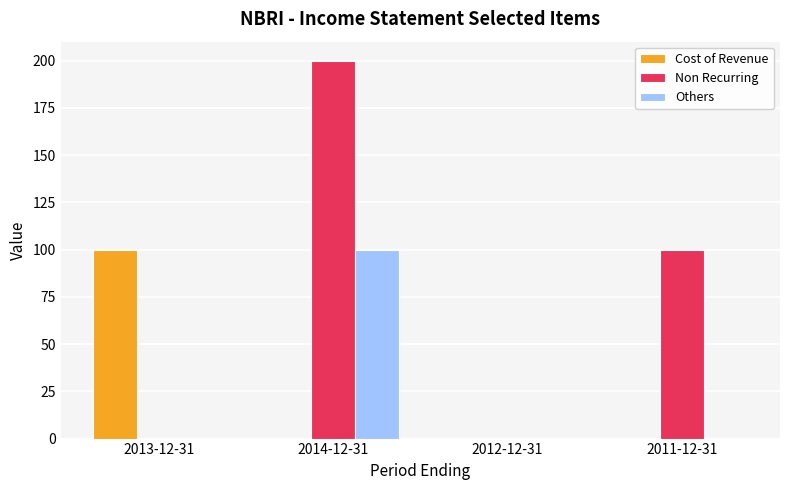

True or false: Cost of Revenue has a value of 0 at 2012-12-31.

True